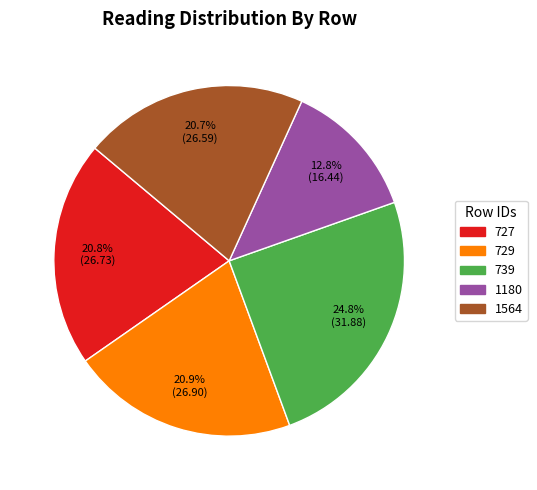

How many segments does this pie chart have?

5